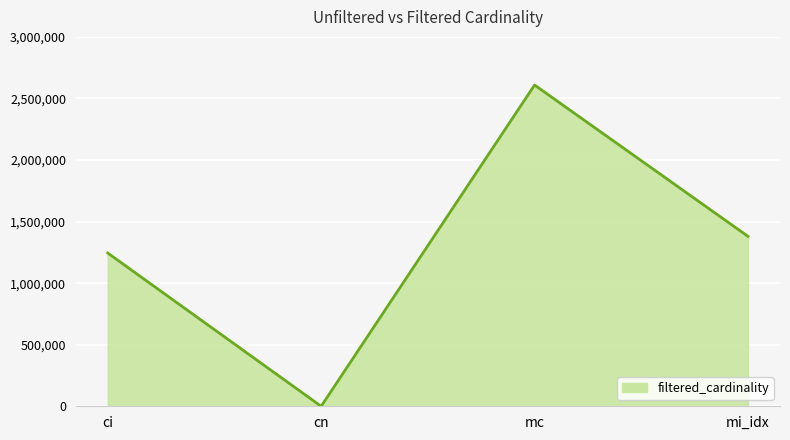

Which has a higher value, mc or ci?

mc